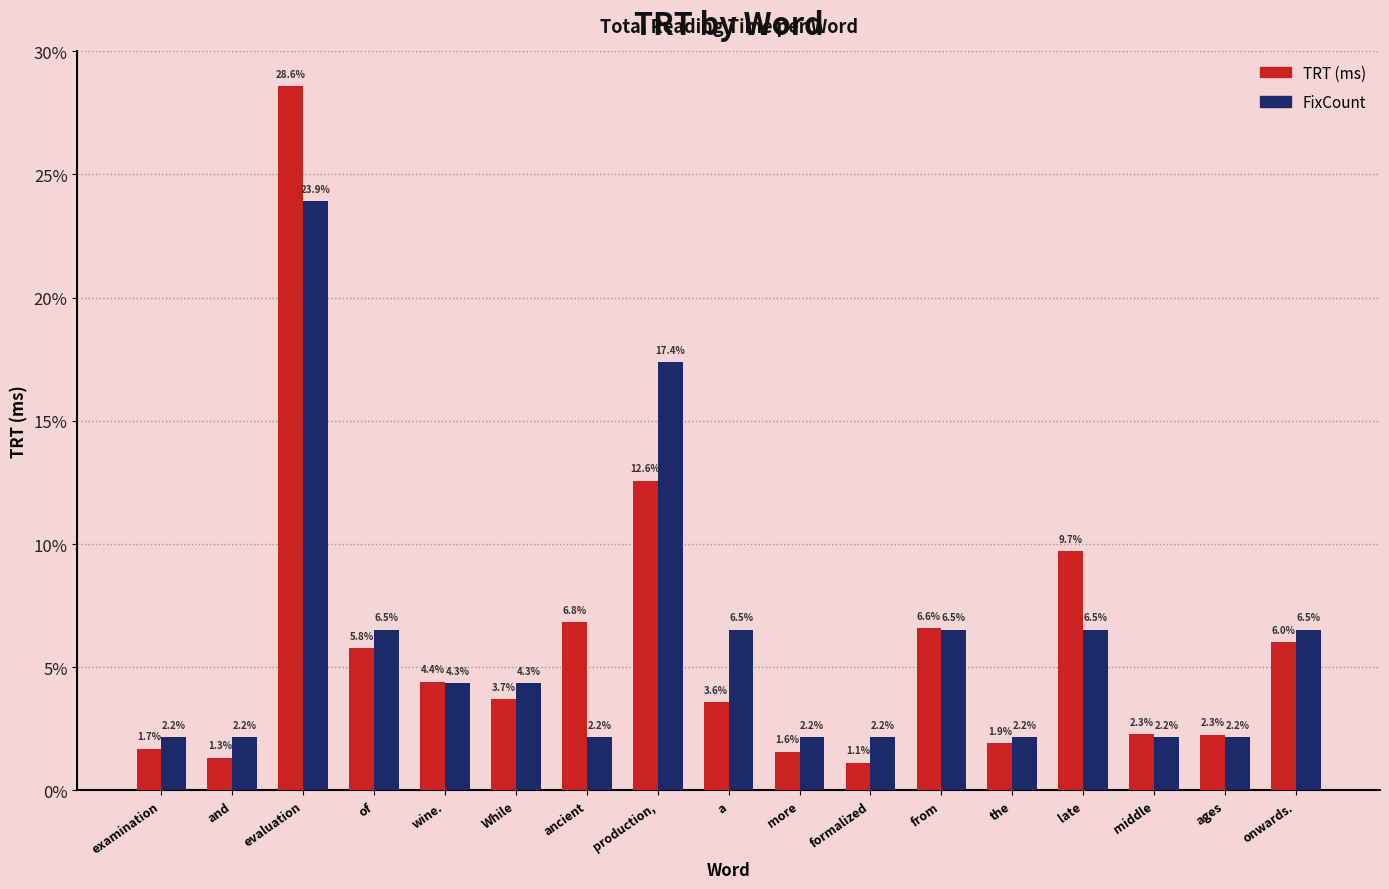

How many values in the FixCount series exceed 4?

9